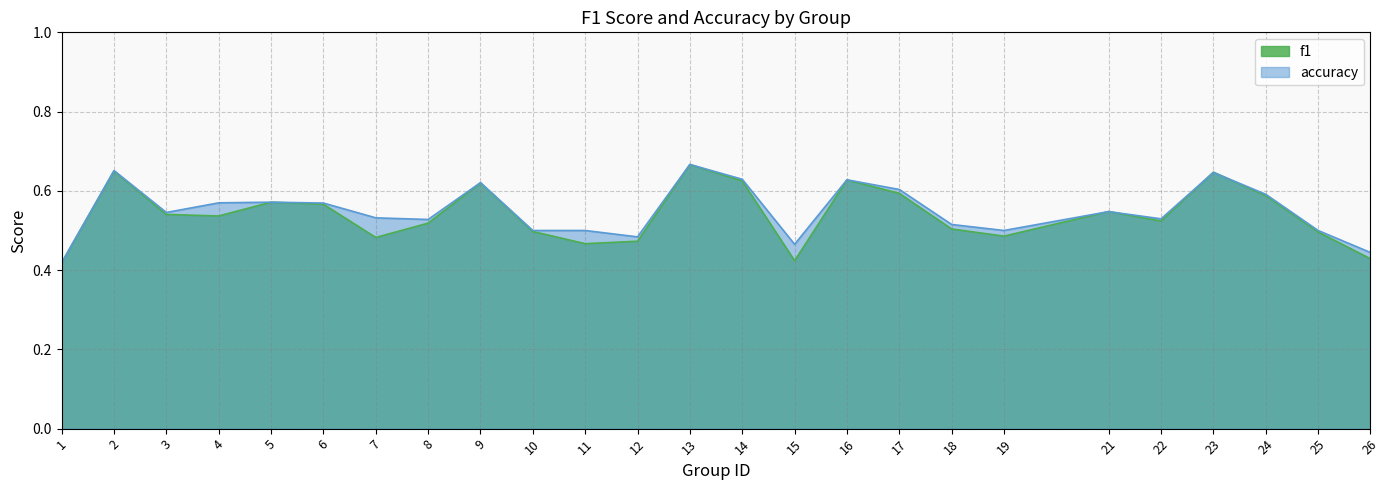

True or false: accuracy has a value of 0.3 at 2.

False